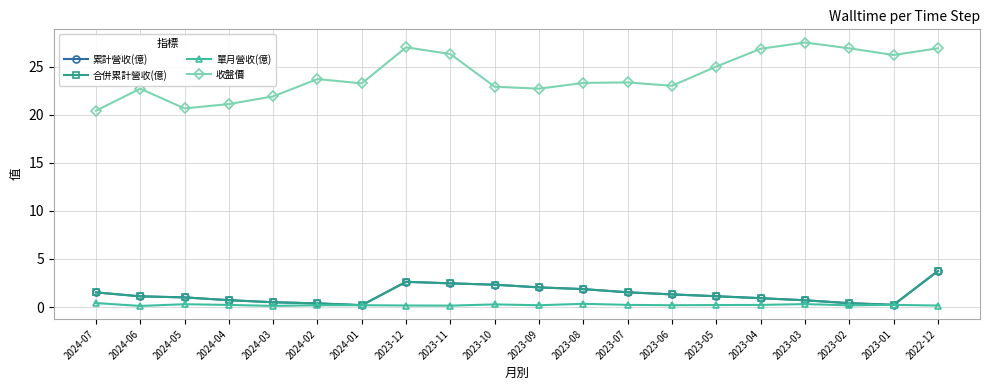

Is the value of 收盤價 at 2023-08 greater than the value of 累計營收(億) at 2023-04?

Yes